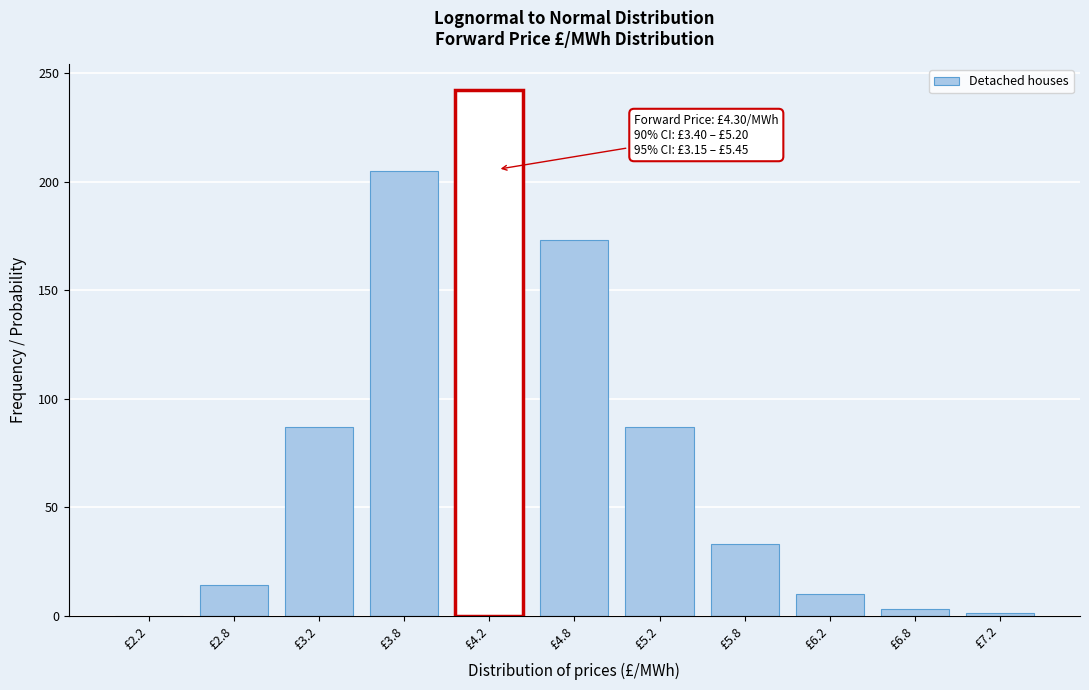

What is the sum of all values?

855